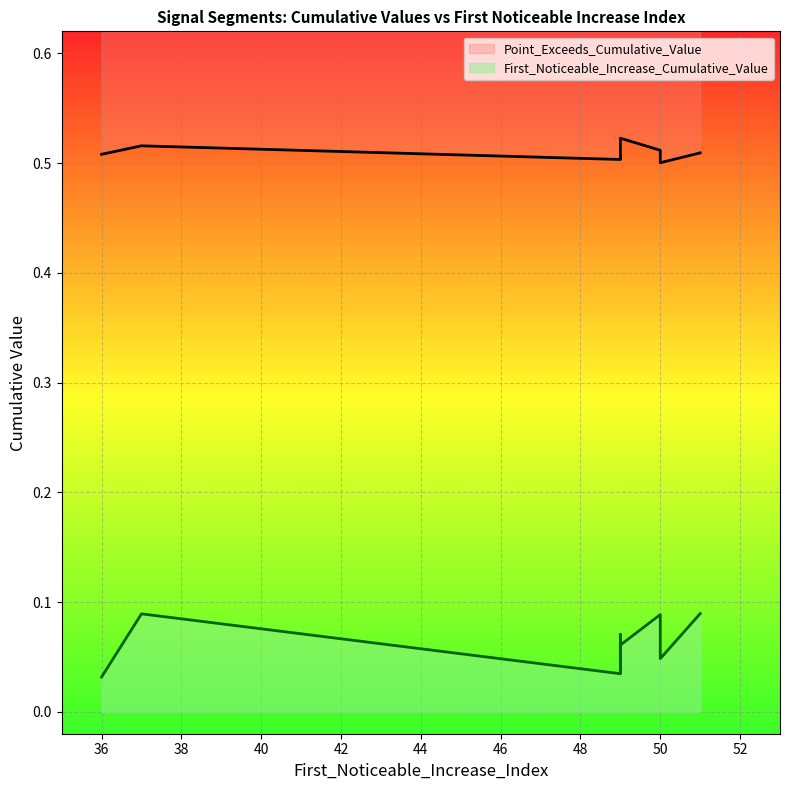

True or false: Point_Exceeds_Cumulative_Value has more than 0 interior local peaks.

True